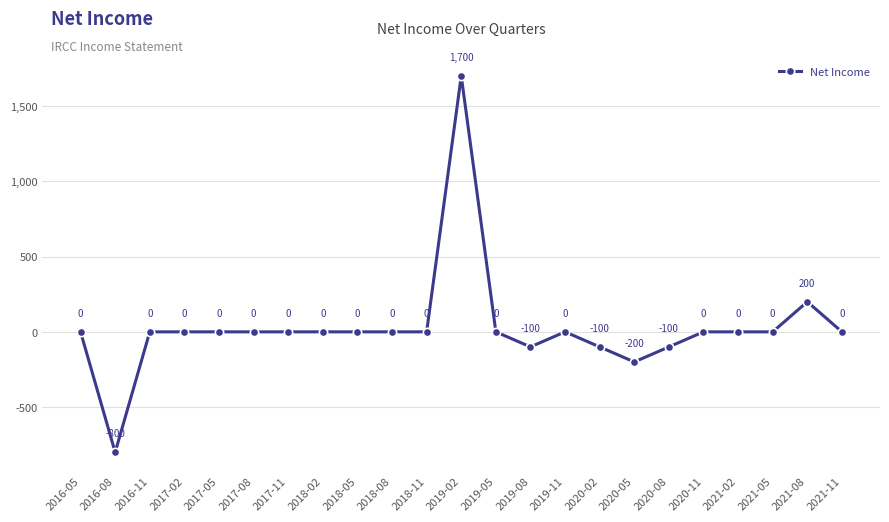

True or false: there are more than 2 points higher than both neighbors.

True